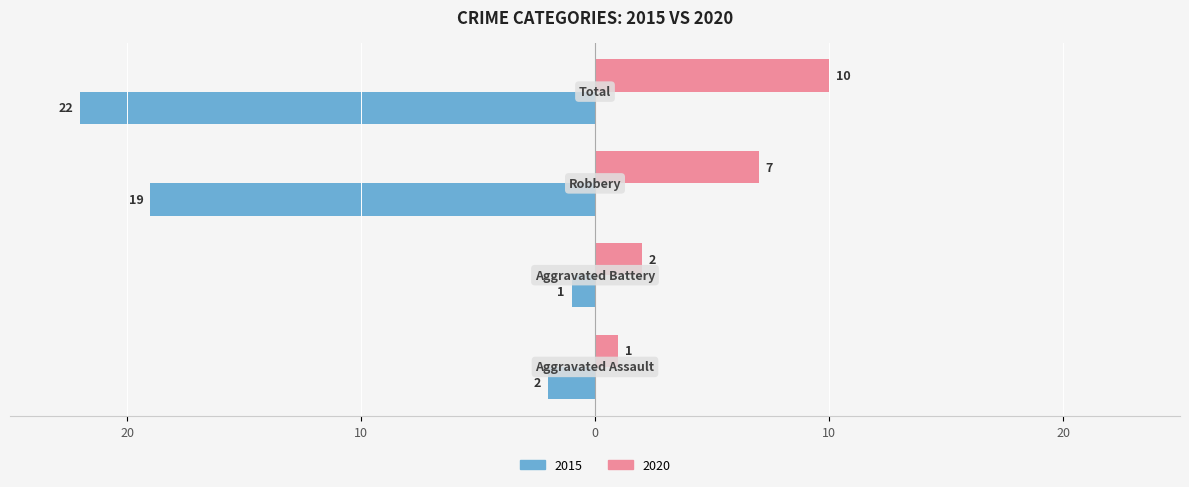

What is the label of the 2nd bar from the right?

Robbery